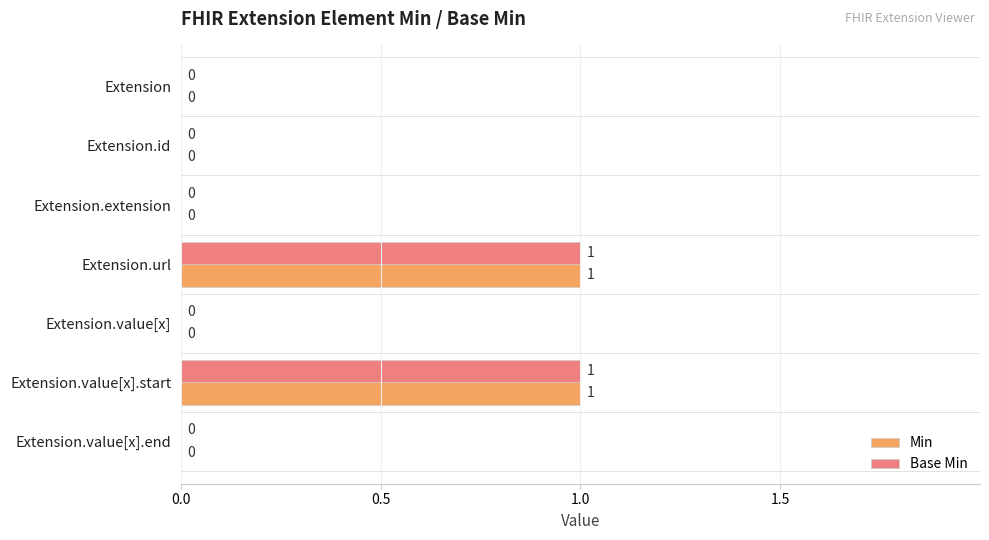

Is it true that Min equals 0 at Extension?

True